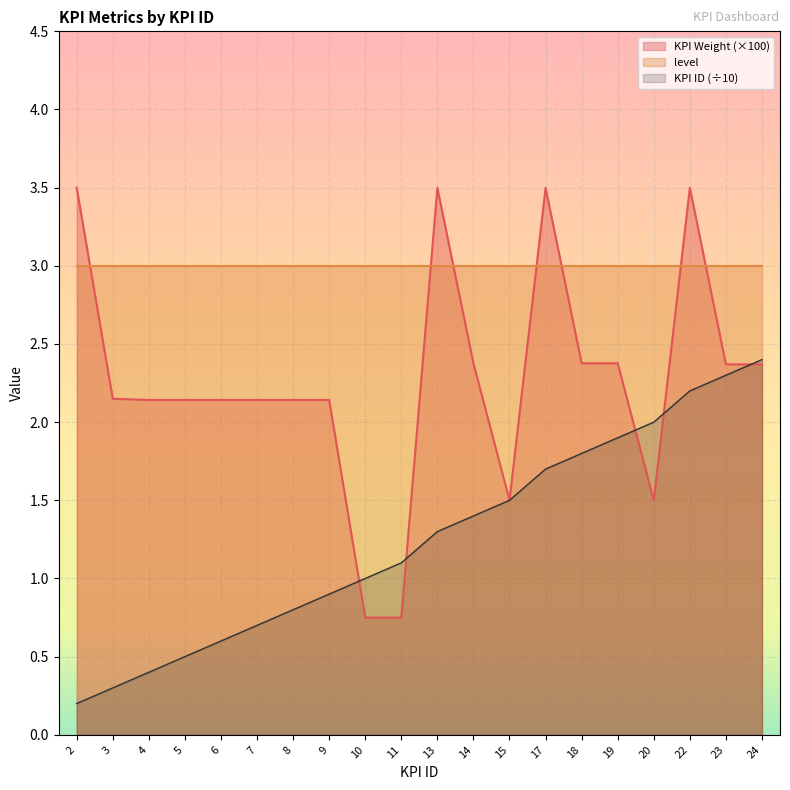

Between 20 and 23, which is larger?

23